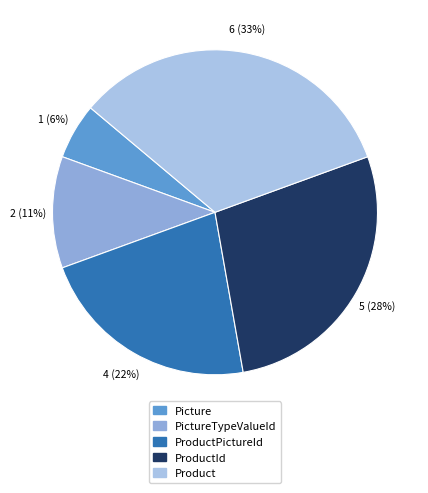

Rank the categories by value from lowest to highest.

Picture, PictureTypeValueId, ProductPictureId, ProductId, Product